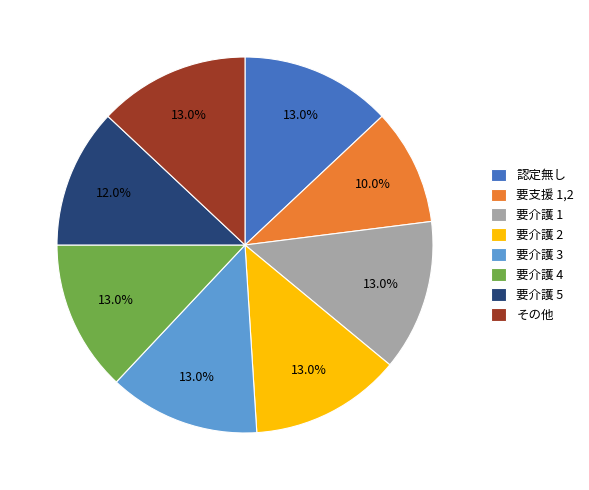

What is the smallest slice in the pie chart?

要支援 1,2